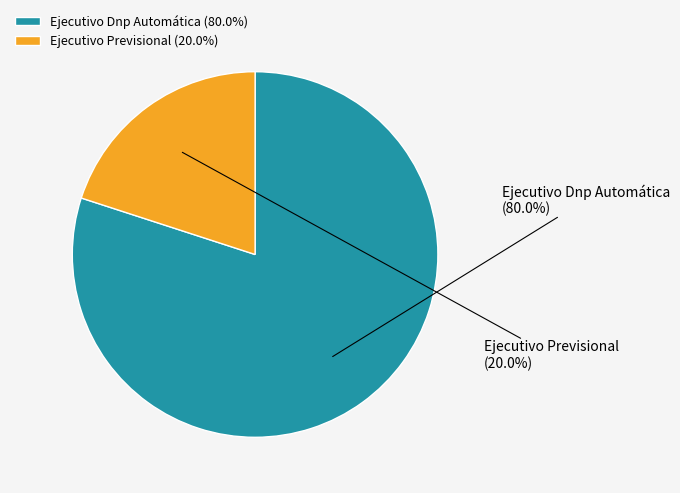

The Ejecutivo Previsional slice represents 20% of the pie. True or false?

True